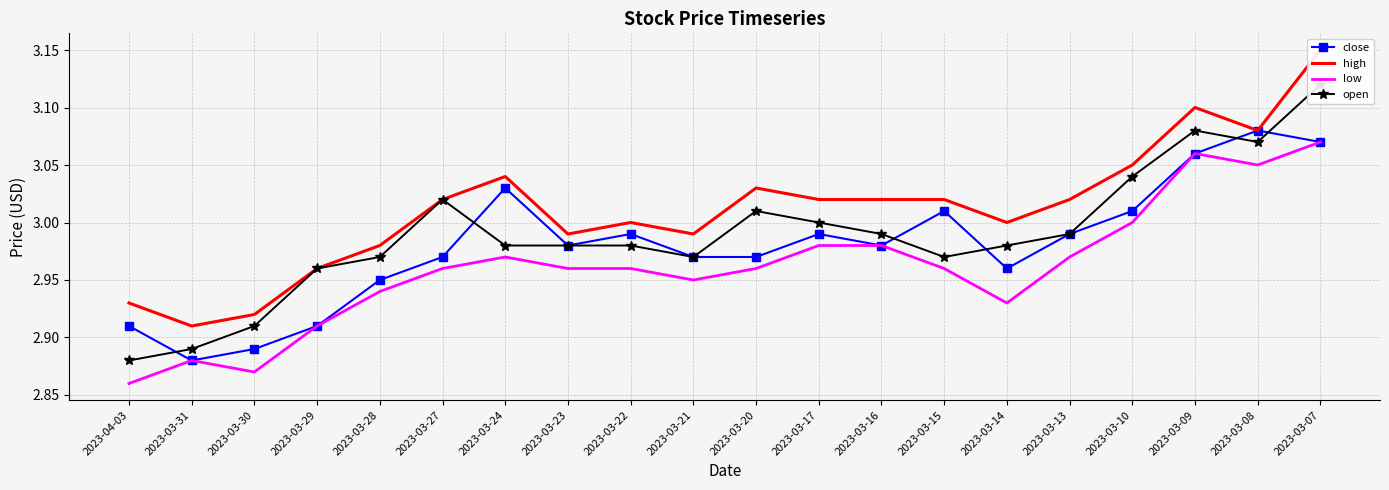

What is the difference between the second highest and second lowest values in the high series?

0.2